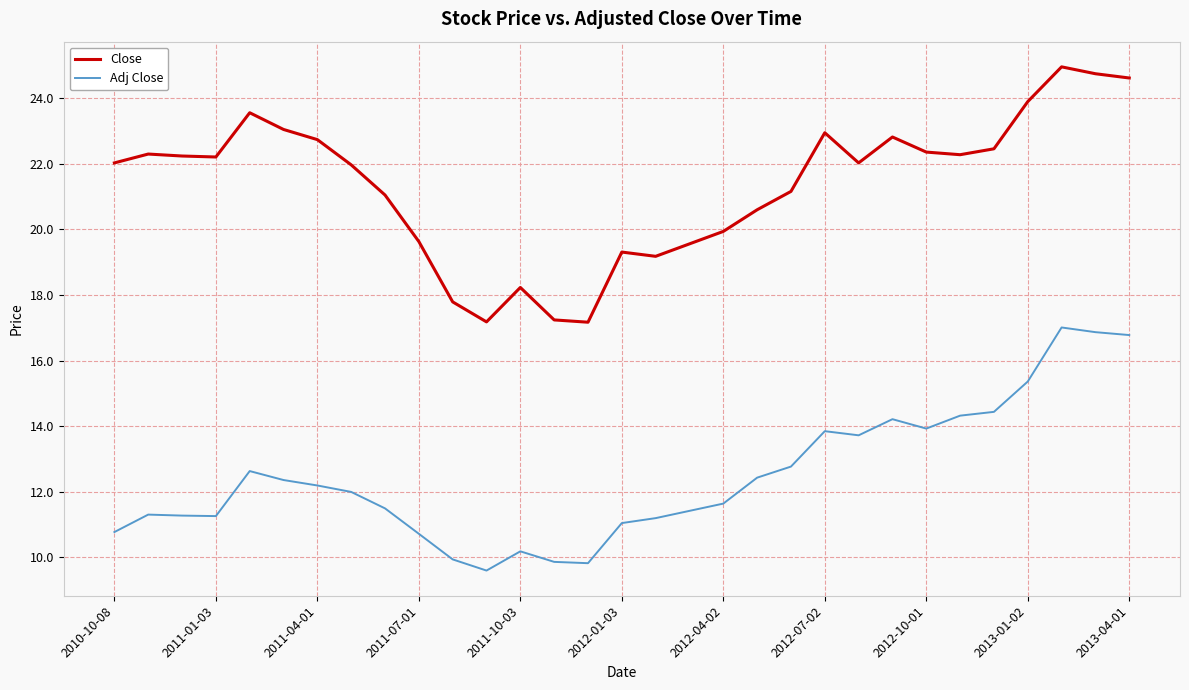

What is the maximum value shown in the chart?

25.0